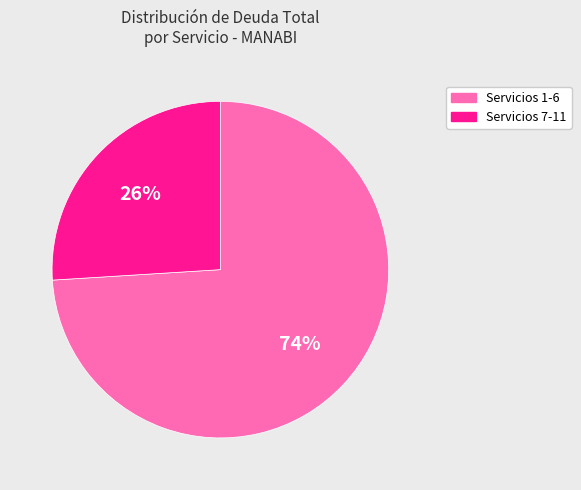

Is there any slice that represents more than half of the pie?

Yes